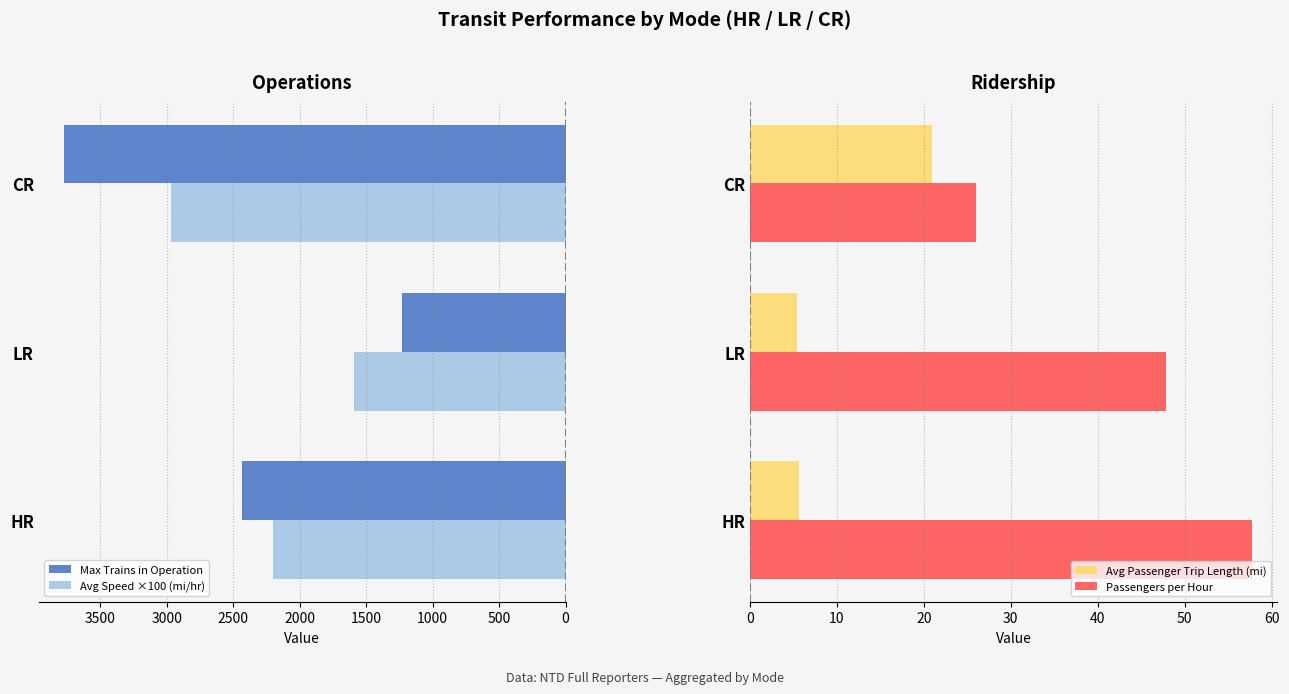

Which category has the lowest value in the Avg Speed ×100 (mi/hr) series?

LR